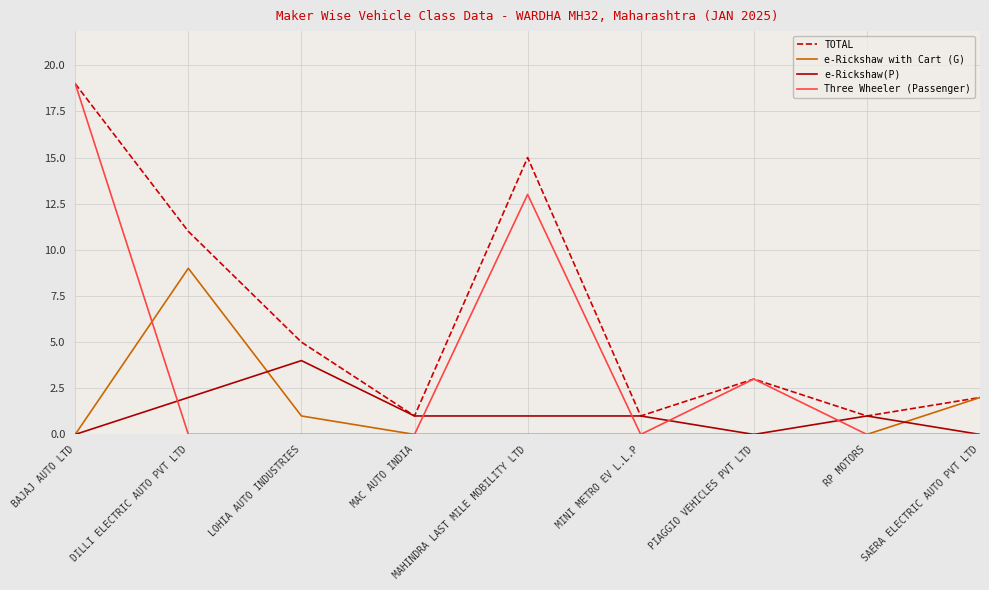

Is it true that Three Wheeler (Passenger) equals -8 at RP MOTORS?

False